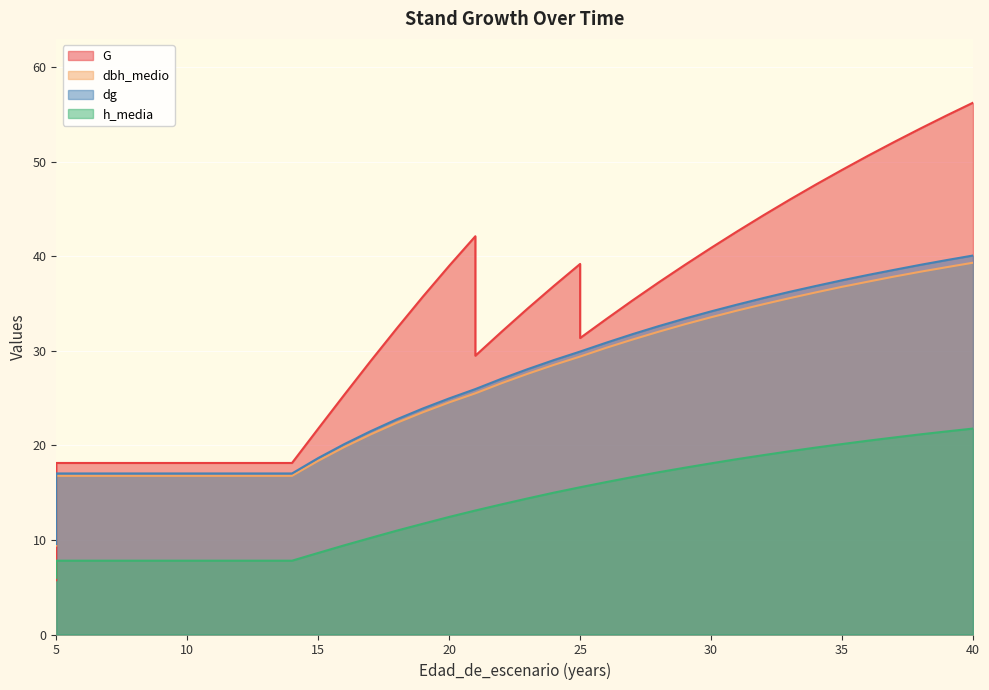

What is the sum of all dbh_medio values?

1029.4